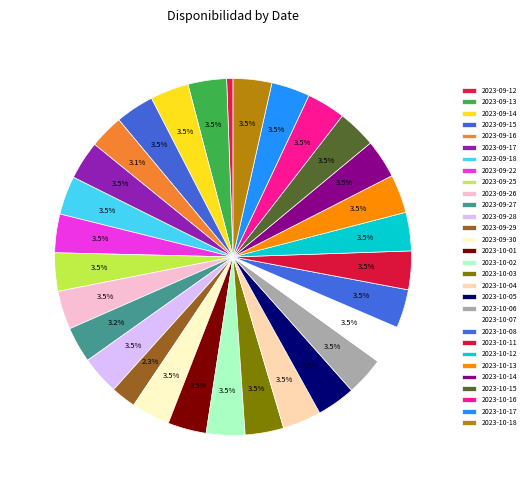

What percentage do 2023-10-05 and 2023-10-04 together represent?

7.0%